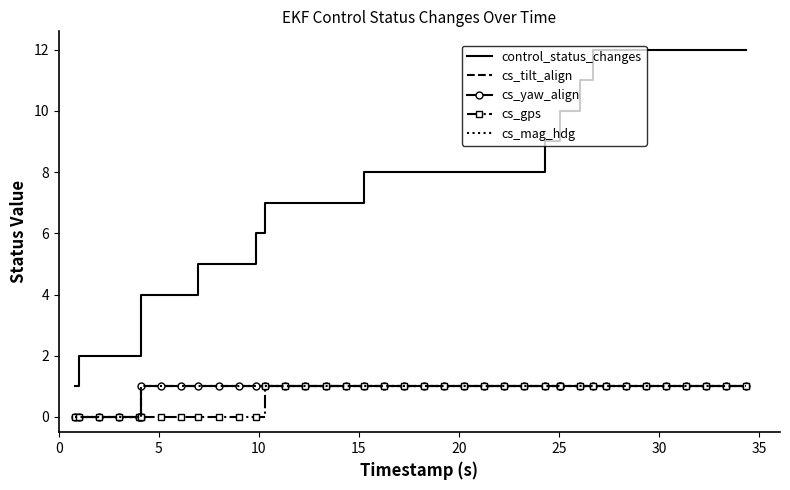

Count the cs_yaw_align values in the range 1 to 2.

34